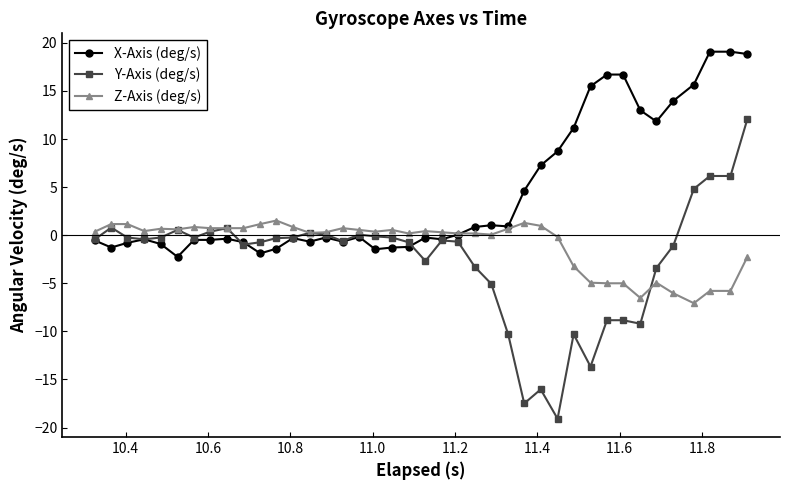

How many categories are shown in the chart?

40